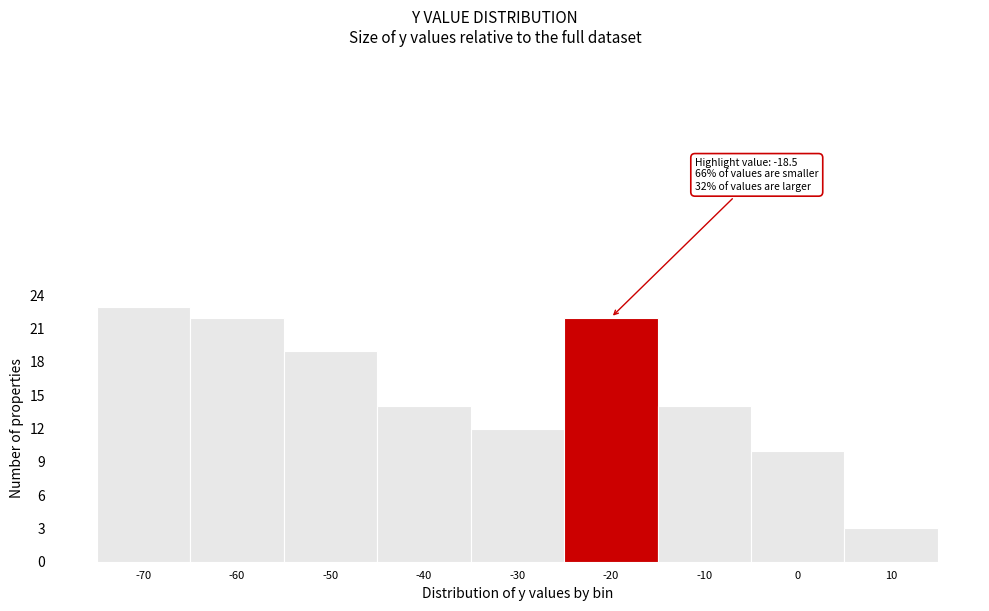

Reading right to left, extract all data points from this chart.

10=3	0=10	-10=14	-20=22	-30=12	-40=14	-50=19	-60=22	-70=23